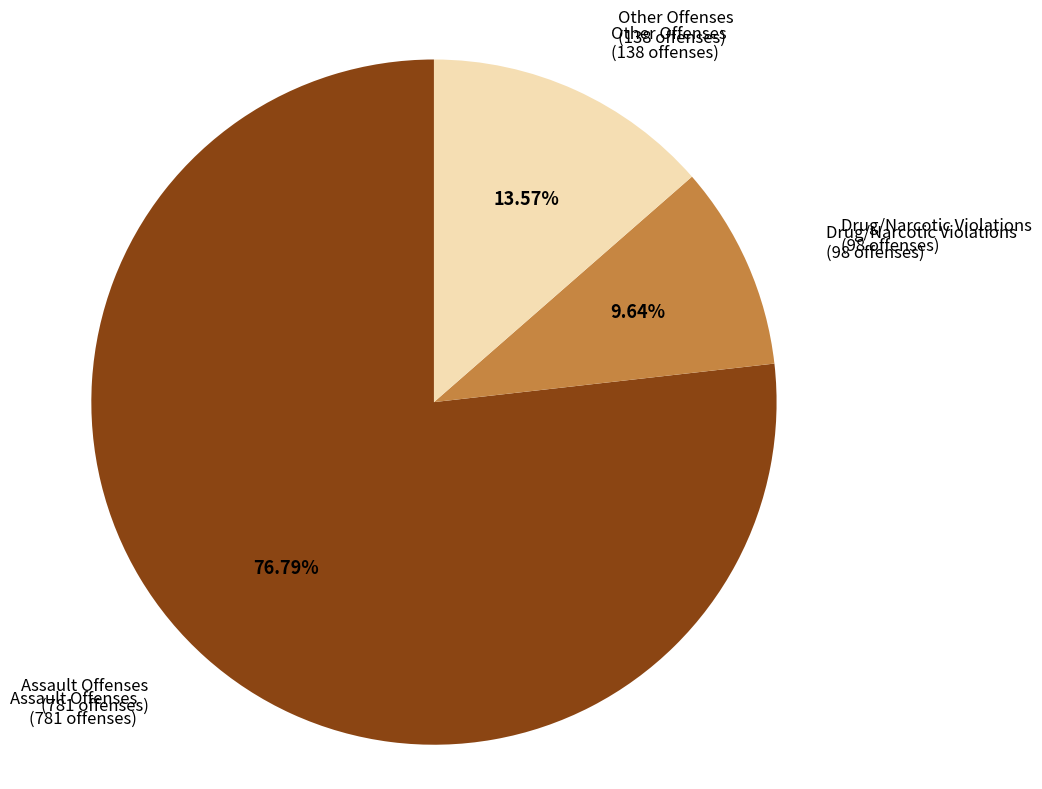

Is there a majority slice in this chart?

Yes